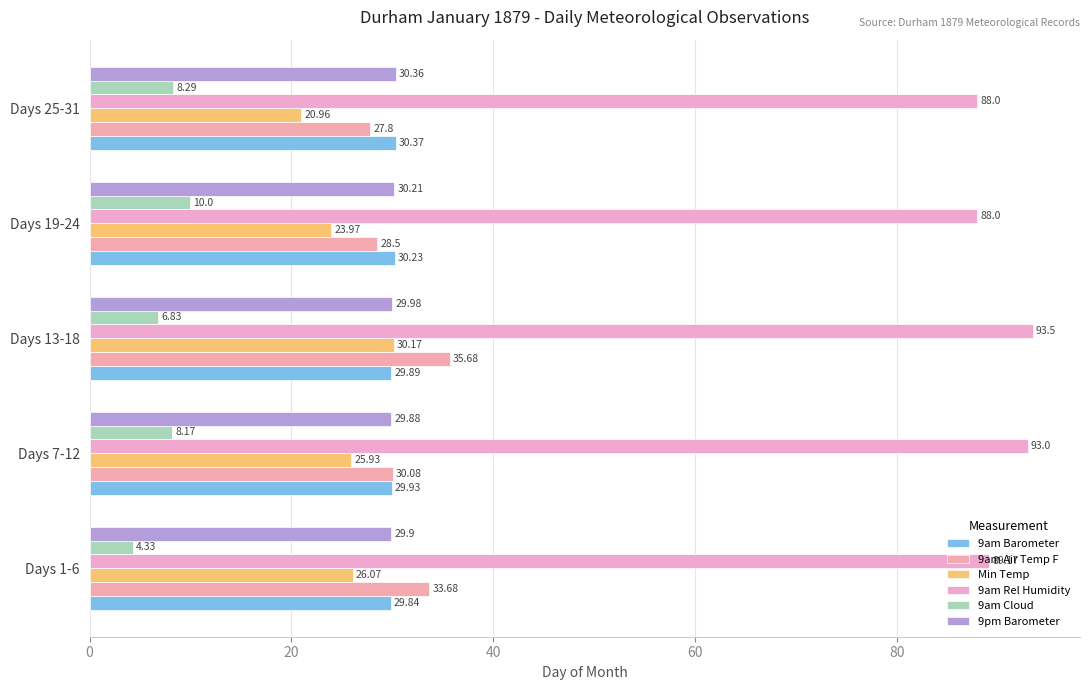

Count the number of data series in this chart.

6